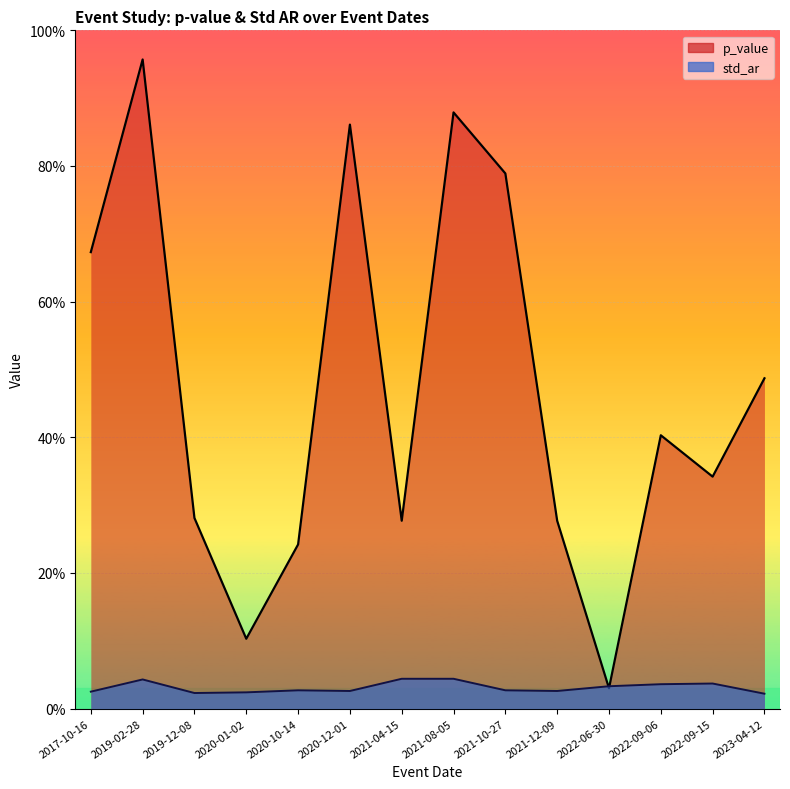

True or false: std_ar has a value of 0.0 at 2021-08-05.

True